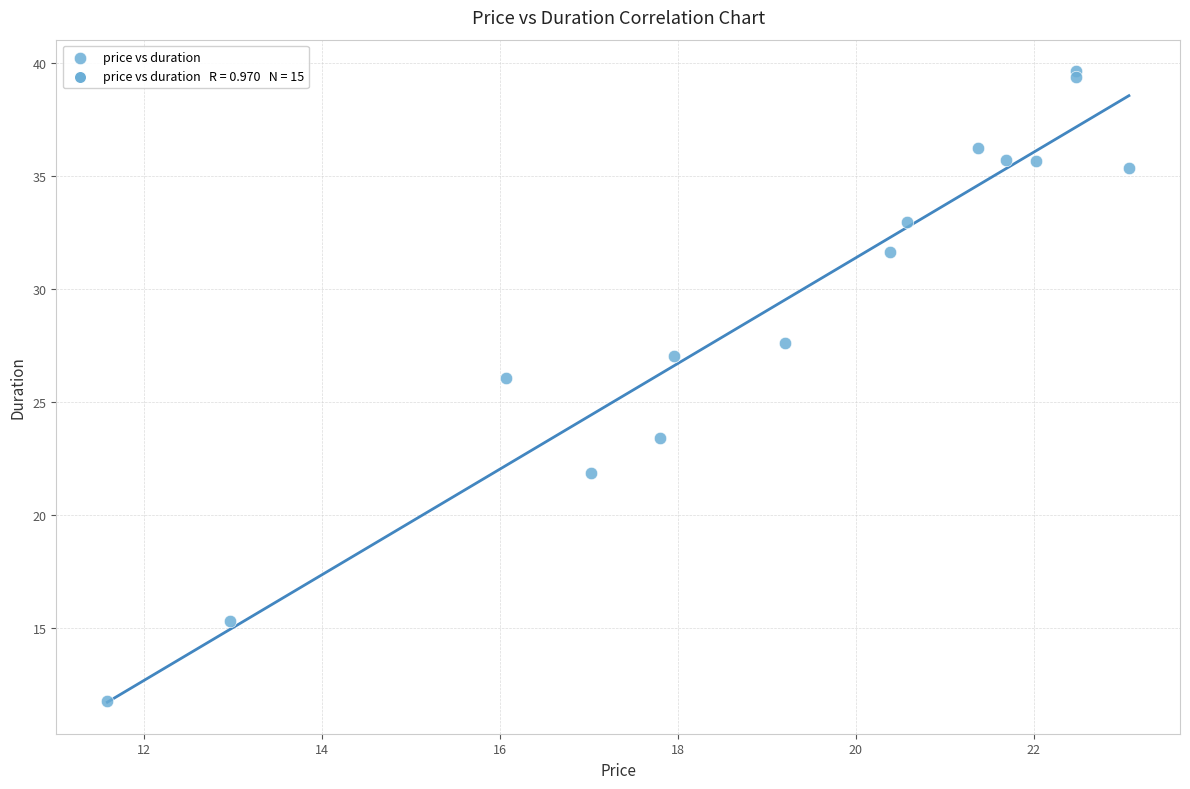

What Y value in the scatter plot is closest to 25?

26.1